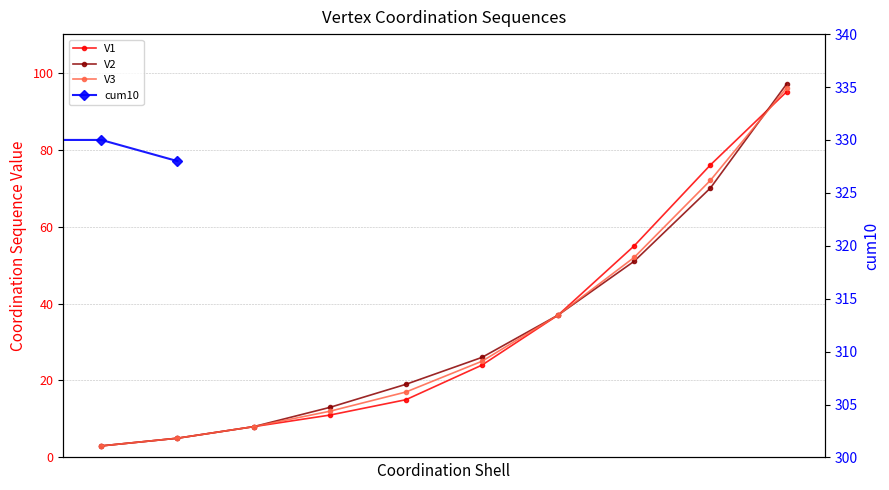

What is the sum of the V3 values at cs2 and cs10?

101